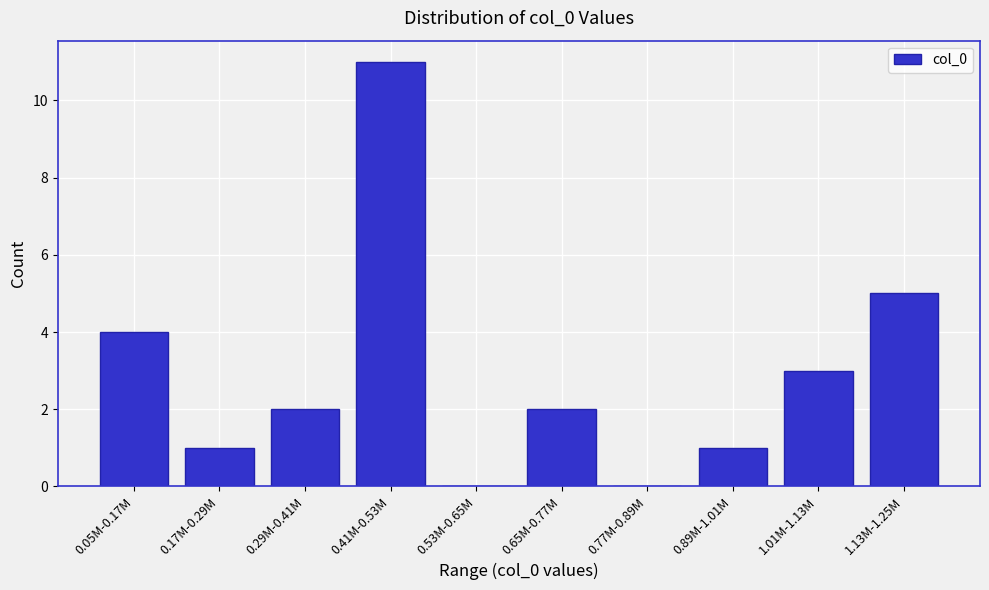

Reading left to right, what are all the values shown in this chart?

0.05M-0.17M=4	0.17M-0.29M=1	0.29M-0.41M=2	0.41M-0.53M=11	0.53M-0.65M=0	0.65M-0.77M=2	0.77M-0.89M=0	0.89M-1.01M=1	1.01M-1.13M=3	1.13M-1.25M=5